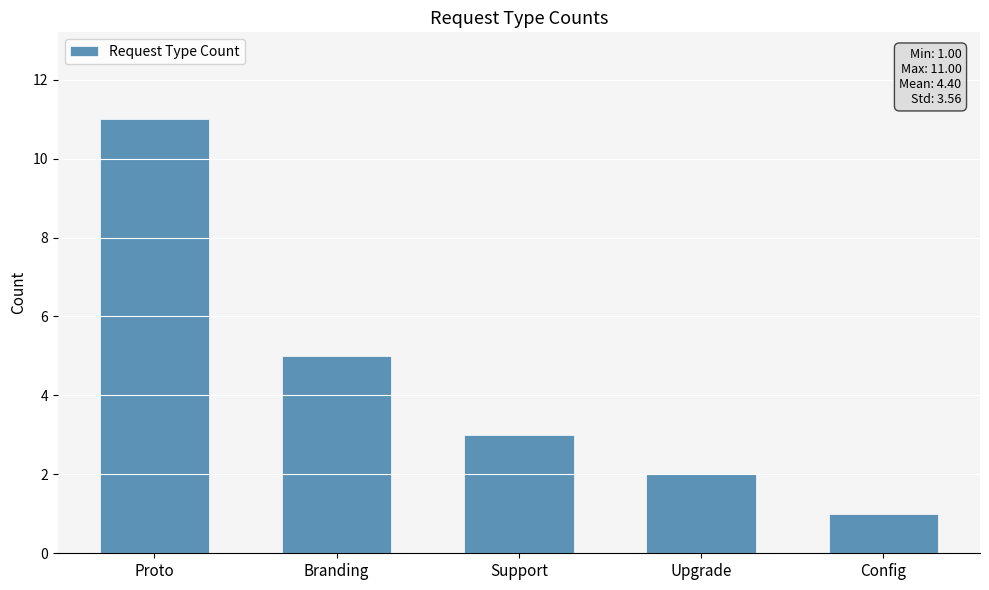

What is the label of the 3rd bar from the left?

Support